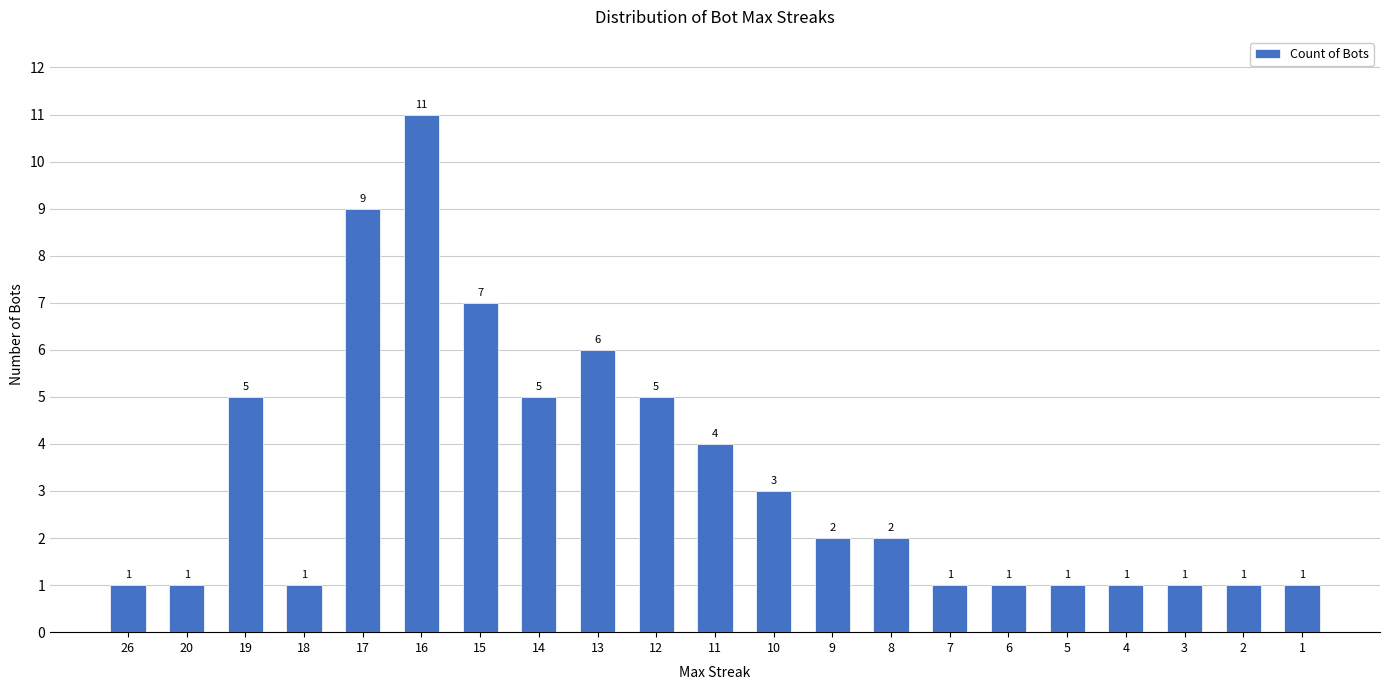

What is the value of the 19th bar from the left?

1